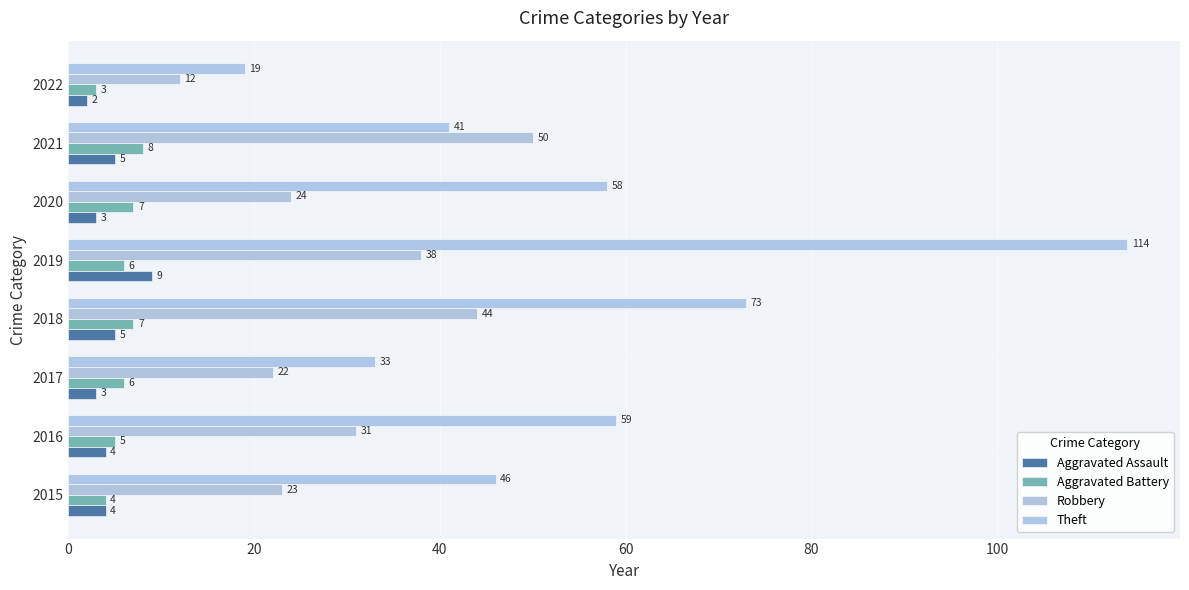

Count the number of categories in the chart.

8